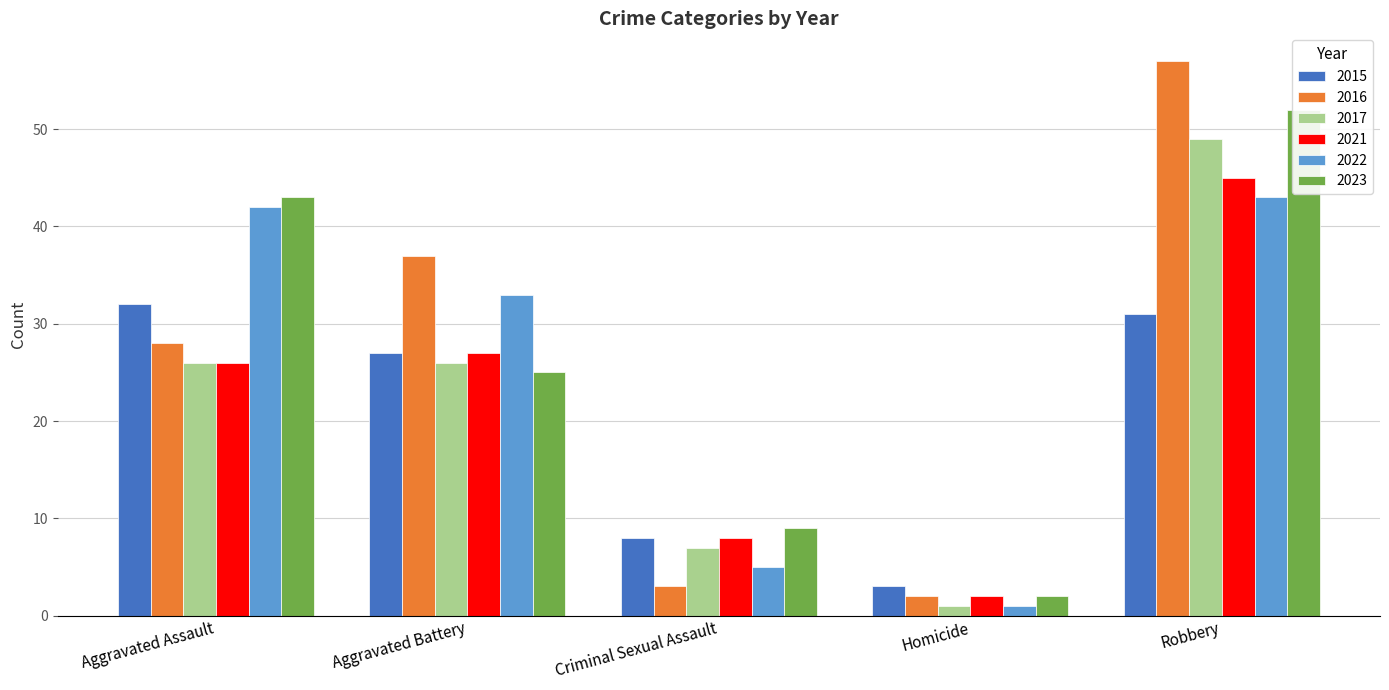

How many groups of bars are there?

5